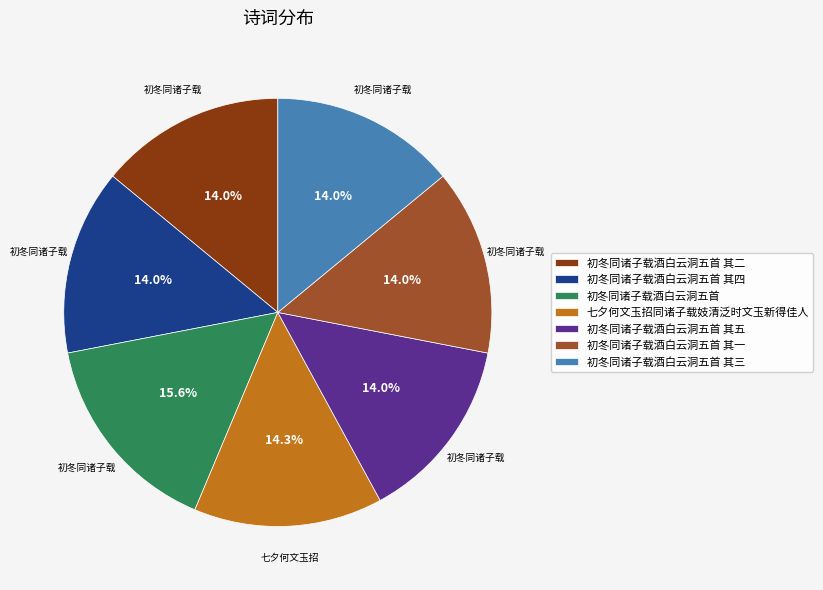

What is the ratio of the value at 初冬同诸子载酒白云洞五首 其五 to the value at 初冬同诸子载酒白云洞五首?

0.9